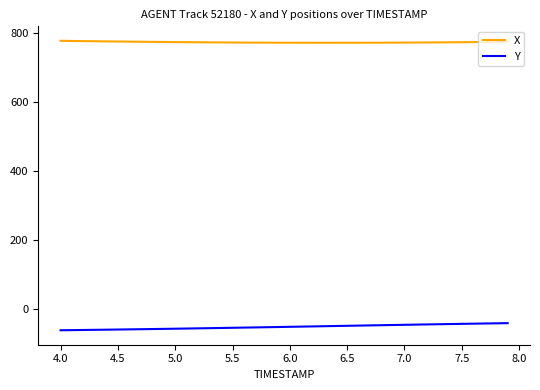

True or false: Y and X cross at least once.

False